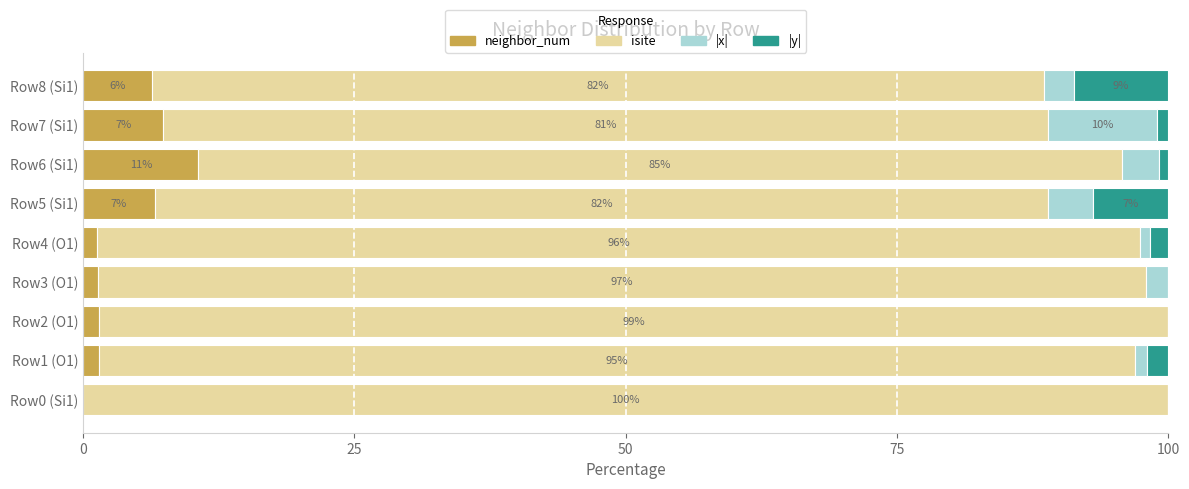

What is the maximum value for neighbor_num?

10.6